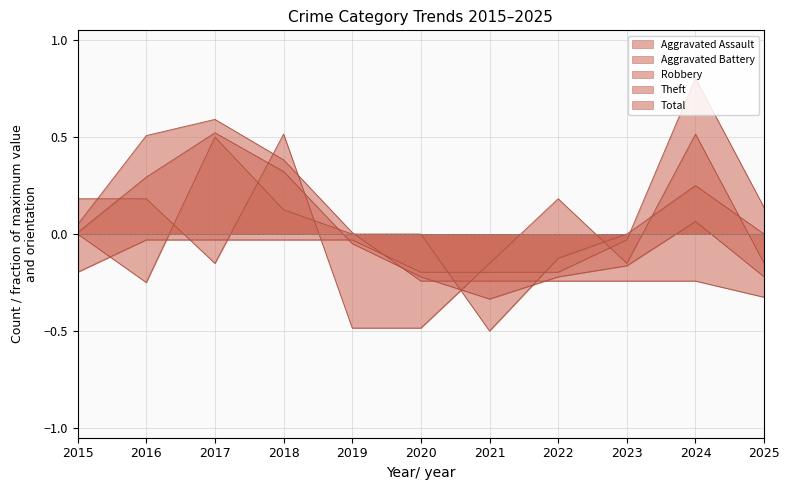

Rank the series by their maximum value, from highest to lowest.

Aggravated Assault, Theft, Total, Aggravated Battery, Robbery